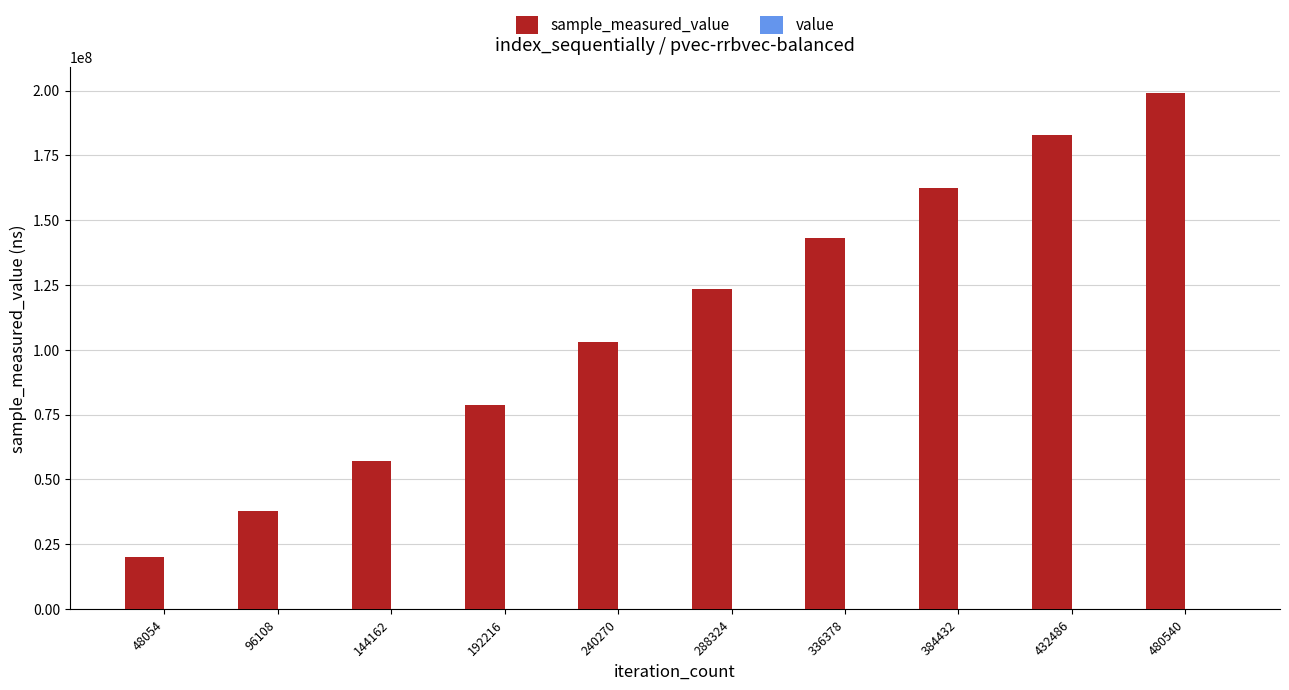

At which category is the sum across all series the highest?

480540